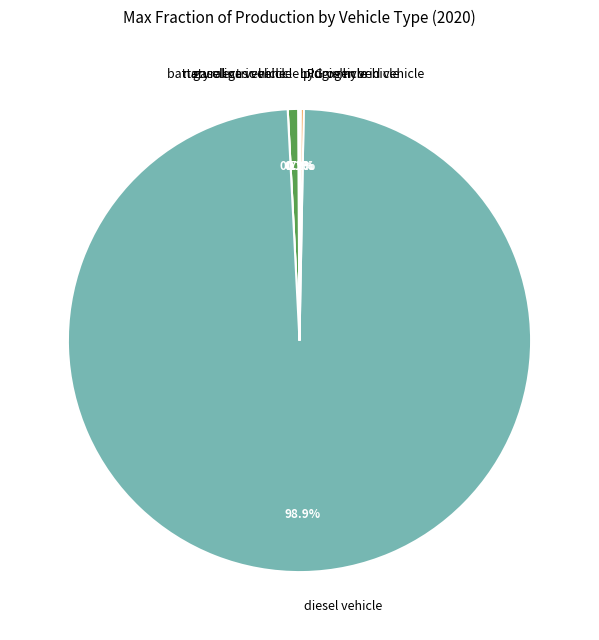

Which slice is the largest?

diesel vehicle